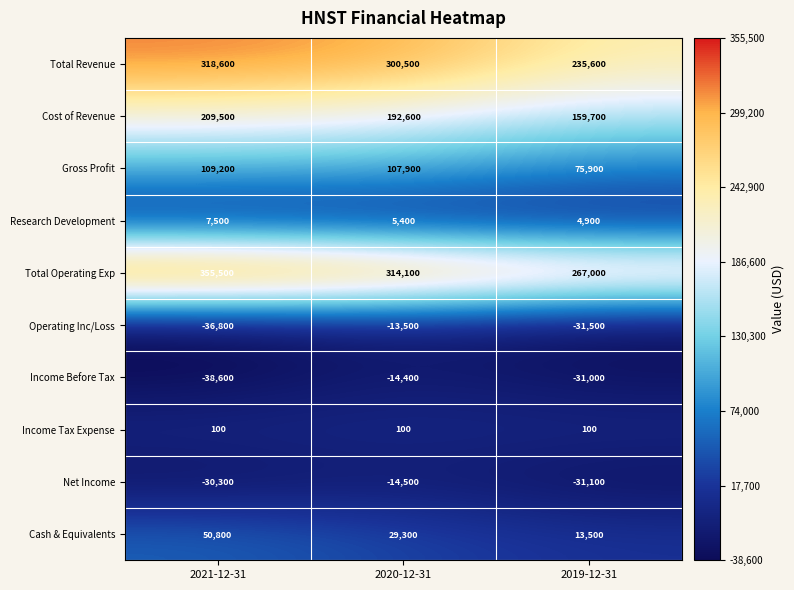

Reading left to right, transcribe all the data shown in this chart.

Total Revenue: 318600	300500	235600
Cost of Revenue: 209500	192600	159700
Gross Profit: 109200	107900	75900
Research Development: 7500	5400	4900
Total Operating Exp: 355500	314100	267000
Operating Inc/Loss: -36800	-13500	-31500
Income Before Tax: -38600	-14400	-31000
Income Tax Expense: 100	100	100
Net Income: -30300	-14500	-31100
Cash & Equivalents: 50800	29300	13500